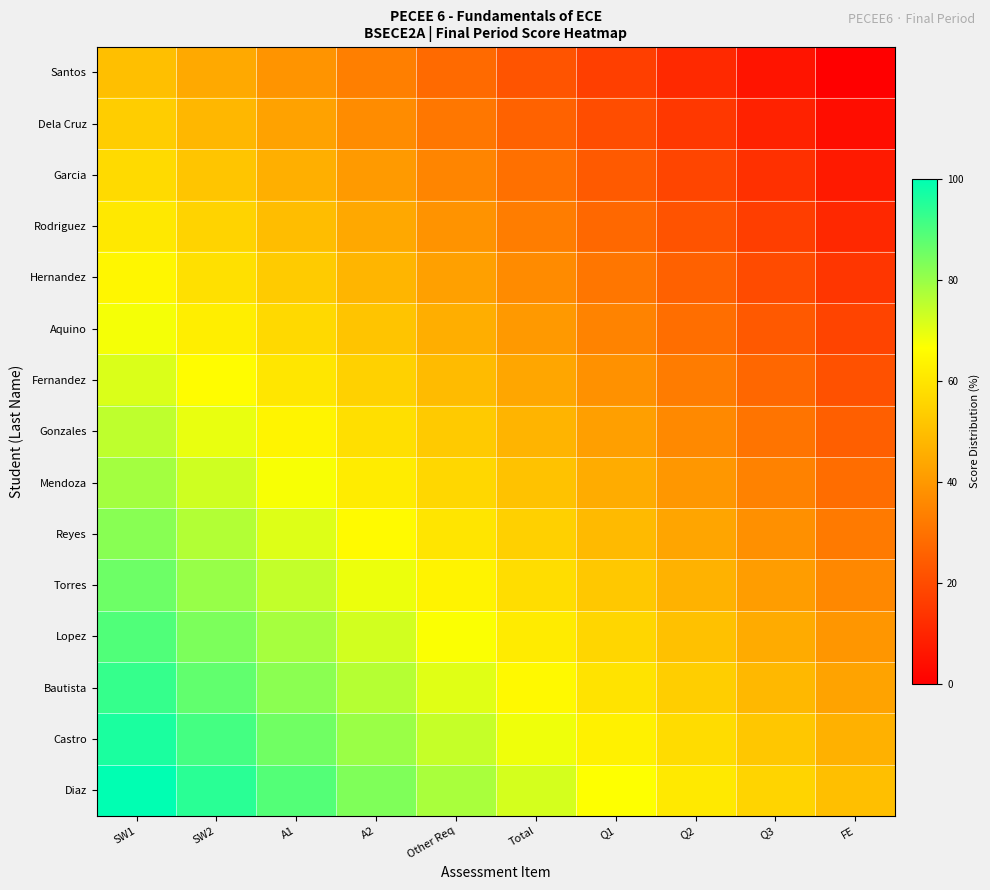

Reading left to right, extract all data points from this chart.

Santos: SW1=50.0	SW2=44.4	A1=38.9	A2=33.3	Other Req=27.8	Total=22.2	Q1=16.7	Q2=11.1	Q3=5.6	FE=0.0
Dela Cruz: SW1=53.6	SW2=48.0	A1=42.5	A2=36.9	Other Req=31.3	Total=25.8	Q1=20.2	Q2=14.7	Q3=9.1	FE=3.6
Garcia: SW1=57.1	SW2=51.6	A1=46.0	A2=40.5	Other Req=34.9	Total=29.4	Q1=23.8	Q2=18.3	Q3=12.7	FE=7.1
Rodriguez: SW1=60.7	SW2=55.2	A1=49.6	A2=44.0	Other Req=38.5	Total=32.9	Q1=27.4	Q2=21.8	Q3=16.3	FE=10.7
Hernandez: SW1=64.3	SW2=58.7	A1=53.2	A2=47.6	Other Req=42.1	Total=36.5	Q1=31.0	Q2=25.4	Q3=19.8	FE=14.3
Aquino: SW1=67.9	SW2=62.3	A1=56.7	A2=51.2	Other Req=45.6	Total=40.1	Q1=34.5	Q2=29.0	Q3=23.4	FE=17.9
Fernandez: SW1=71.4	SW2=65.9	A1=60.3	A2=54.8	Other Req=49.2	Total=43.7	Q1=38.1	Q2=32.5	Q3=27.0	FE=21.4
Gonzales: SW1=75.0	SW2=69.4	A1=63.9	A2=58.3	Other Req=52.8	Total=47.2	Q1=41.7	Q2=36.1	Q3=30.6	FE=25.0
Mendoza: SW1=78.6	SW2=73.0	A1=67.5	A2=61.9	Other Req=56.3	Total=50.8	Q1=45.2	Q2=39.7	Q3=34.1	FE=28.6
Reyes: SW1=82.1	SW2=76.6	A1=71.0	A2=65.5	Other Req=59.9	Total=54.4	Q1=48.8	Q2=43.3	Q3=37.7	FE=32.1
Torres: SW1=85.7	SW2=80.2	A1=74.6	A2=69.0	Other Req=63.5	Total=57.9	Q1=52.4	Q2=46.8	Q3=41.3	FE=35.7
Lopez: SW1=89.3	SW2=83.7	A1=78.2	A2=72.6	Other Req=67.1	Total=61.5	Q1=56.0	Q2=50.4	Q3=44.8	FE=39.3
Bautista: SW1=92.9	SW2=87.3	A1=81.7	A2=76.2	Other Req=70.6	Total=65.1	Q1=59.5	Q2=54.0	Q3=48.4	FE=42.9
Castro: SW1=96.4	SW2=90.9	A1=85.3	A2=79.8	Other Req=74.2	Total=68.7	Q1=63.1	Q2=57.5	Q3=52.0	FE=46.4
Diaz: SW1=100.0	SW2=94.4	A1=88.9	A2=83.3	Other Req=77.8	Total=72.2	Q1=66.7	Q2=61.1	Q3=55.6	FE=50.0